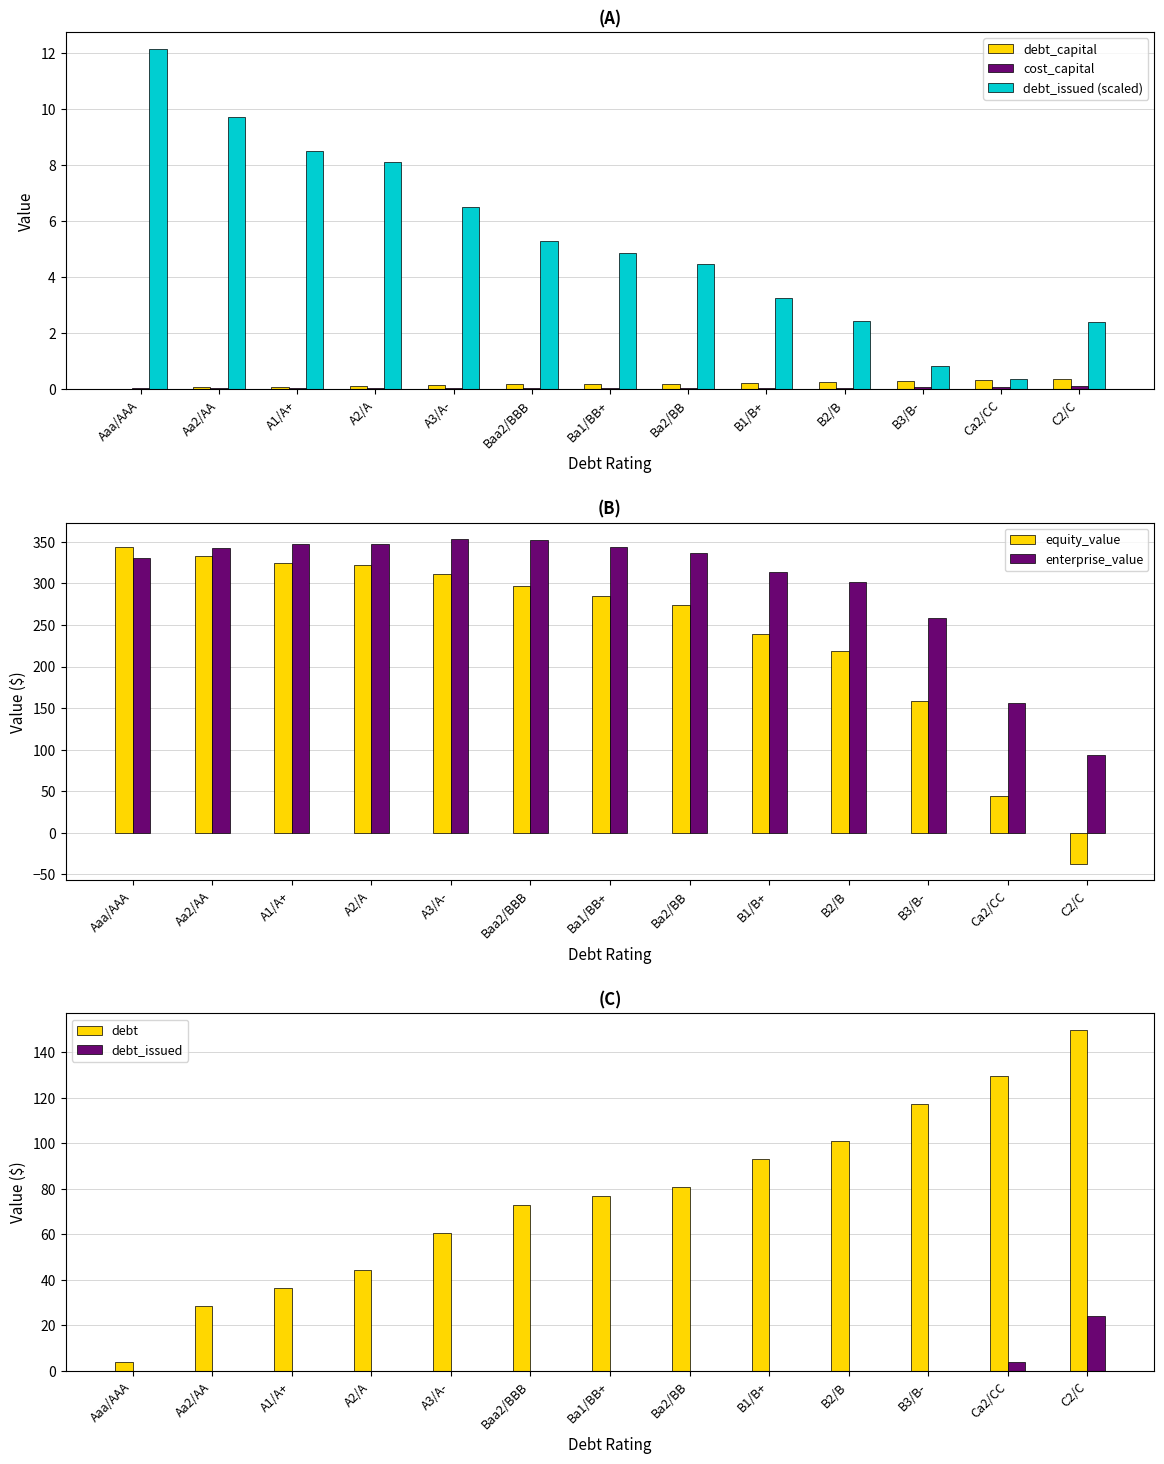

Is it true that debt_issued (scaled) equals 8.8 at A3/A-?

False